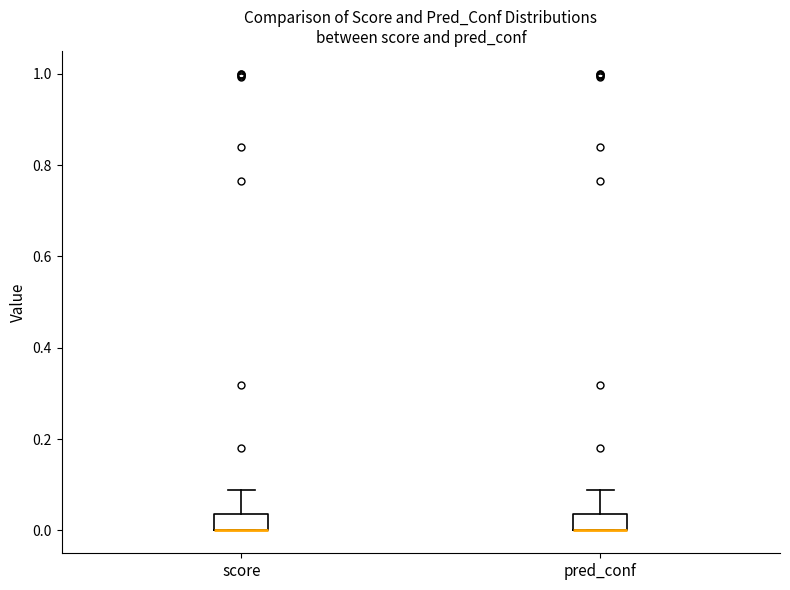

Reading left to right, read every box against the y-axis: the position of its median line, the range the box covers, and the ends of its whiskers. The values are not printed on the chart, so give them approximately, as read against the axis.

score: median 0.00 (drawn on the box's lower edge), box 0.00 to 0.04, whiskers 0.00 to 0.08
pred_conf: median 0.00 (drawn on the box's lower edge), box 0.00 to 0.04, whiskers 0.00 to 0.08